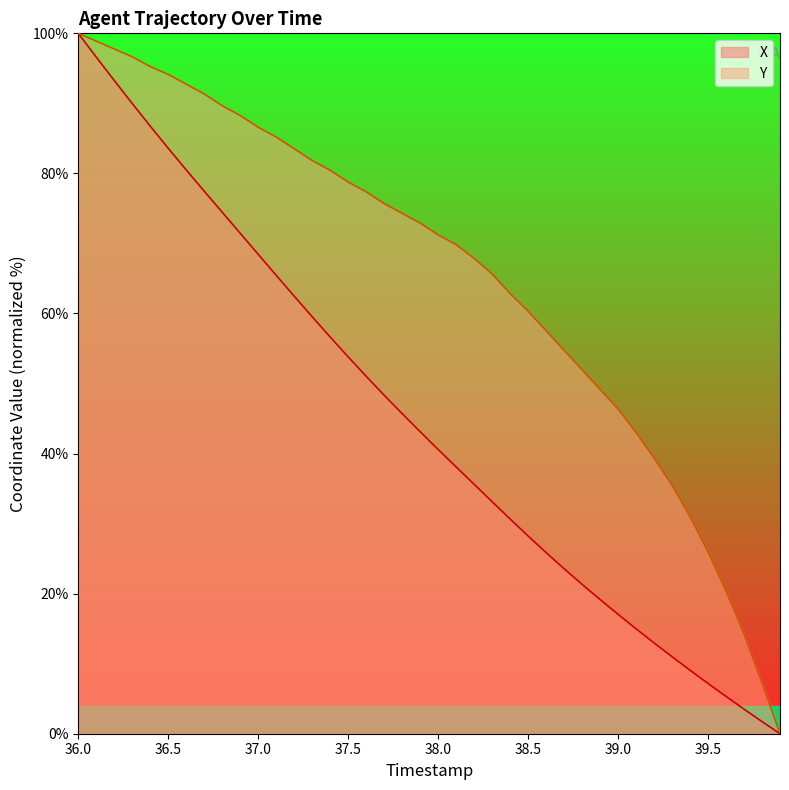

What is the greatest value displayed?

100.0